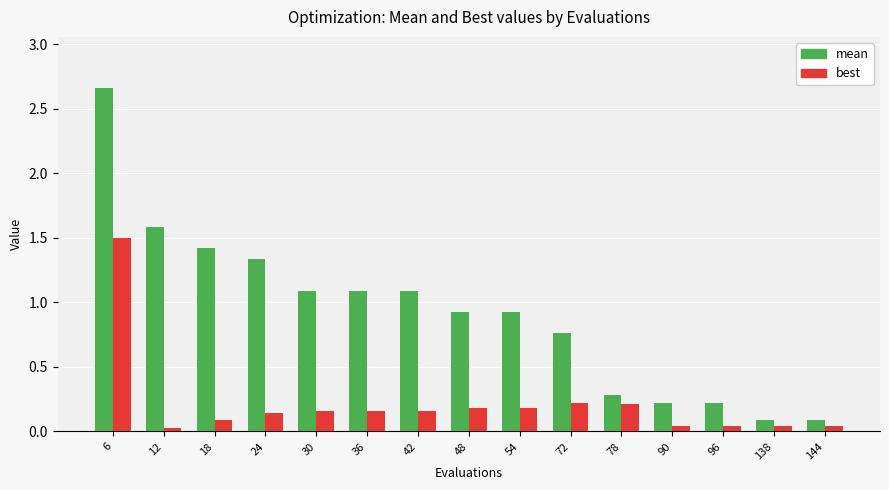

Is it true that mean equals 2.0 at 24?

False